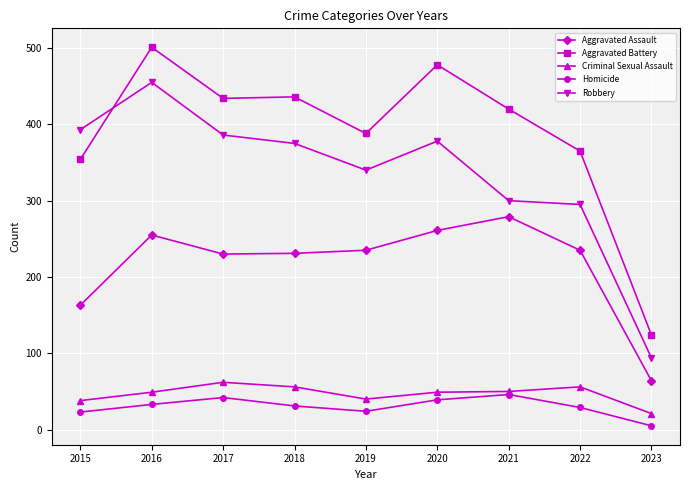

Which series changed the most between 2016 and 2018?

Robbery